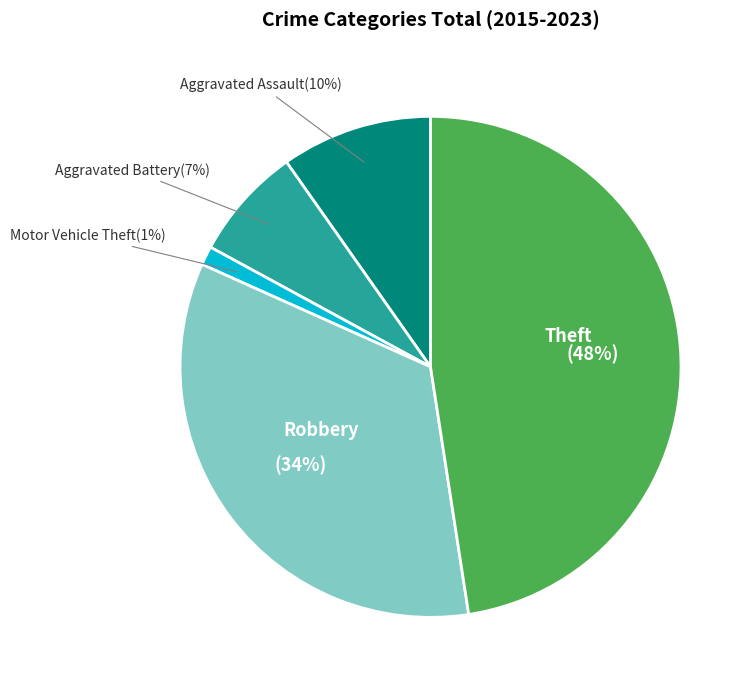

How many slices are in this pie chart?

5